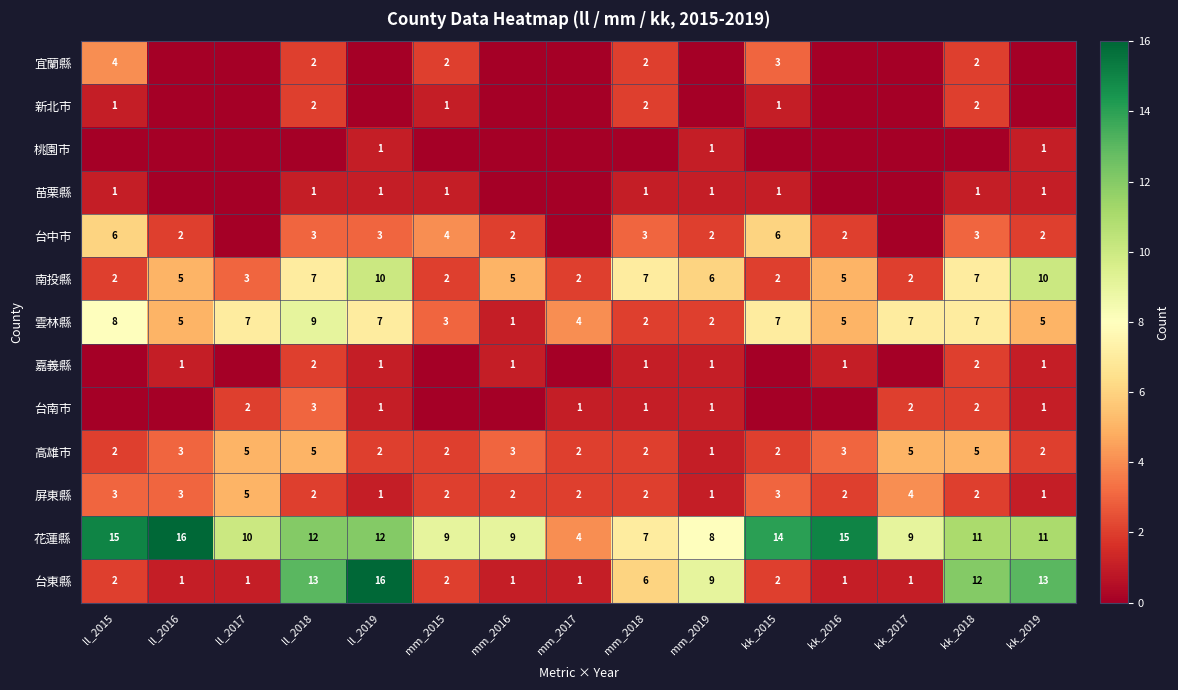

What is the sum of all 高雄市 values?

44